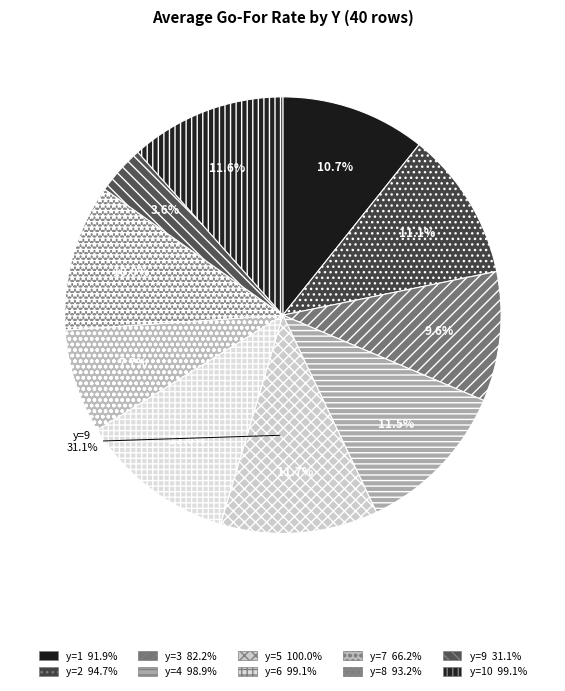

Does any single category account for the majority?

No